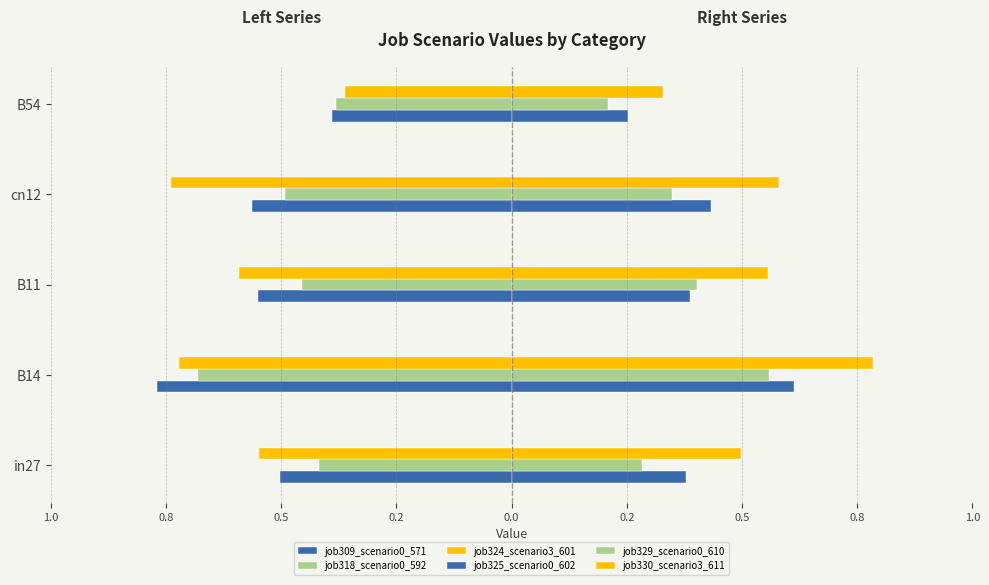

What are all the series names shown in the legend?

job309_scenario0_571, job318_scenario0_592, job324_scenario3_601, job325_scenario0_602, job329_scenario0_610, job330_scenario3_611